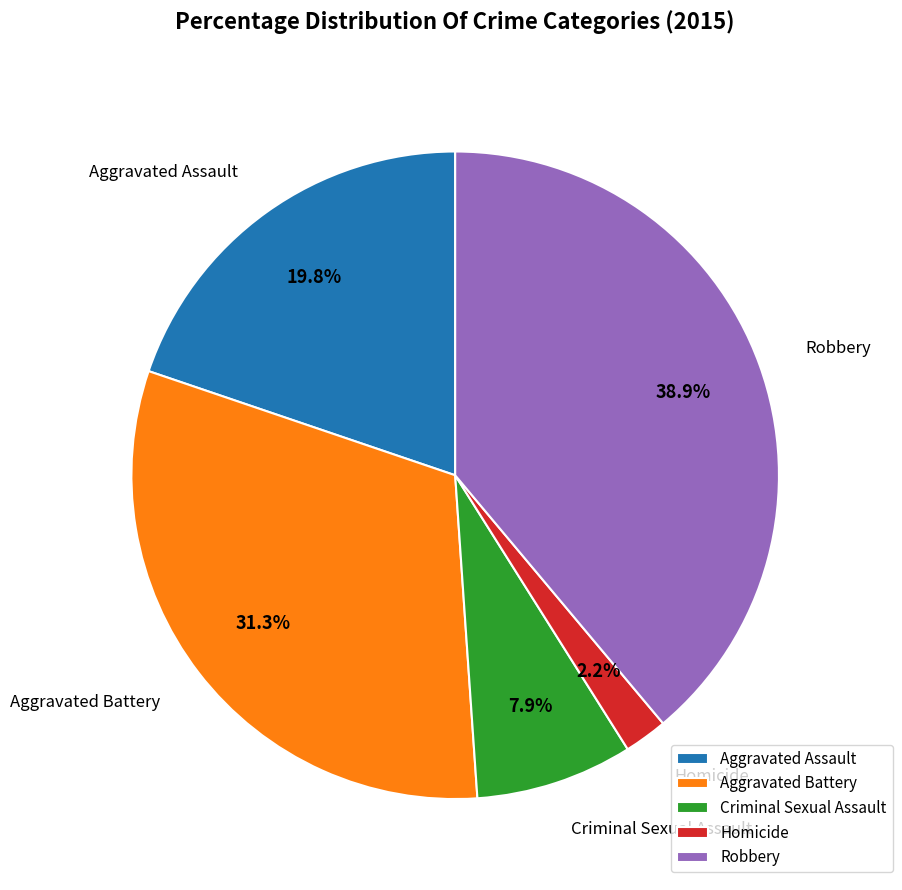

What is the ratio of the value at Aggravated Assault to the value at Criminal Sexual Assault?

2.5